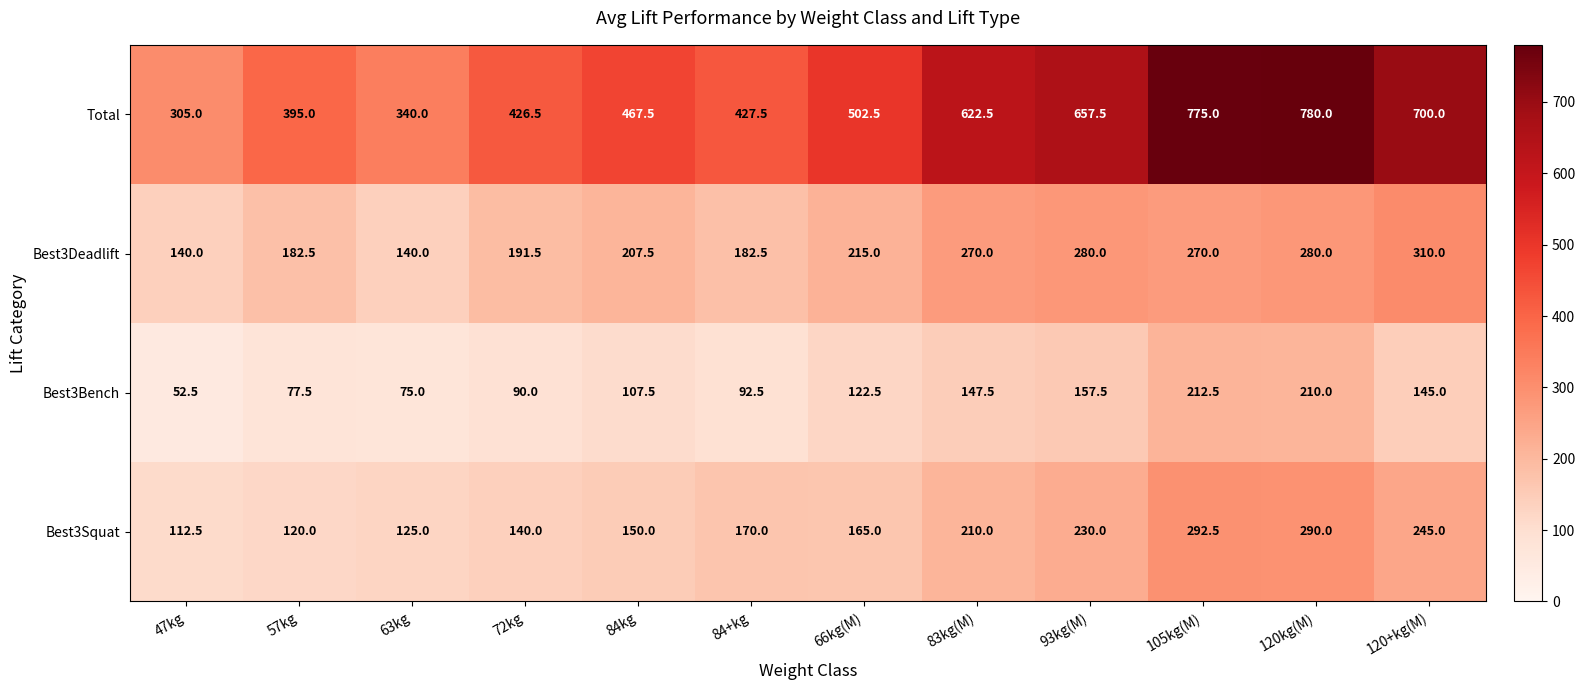

At how many categories does at least one series exceed 420?

9